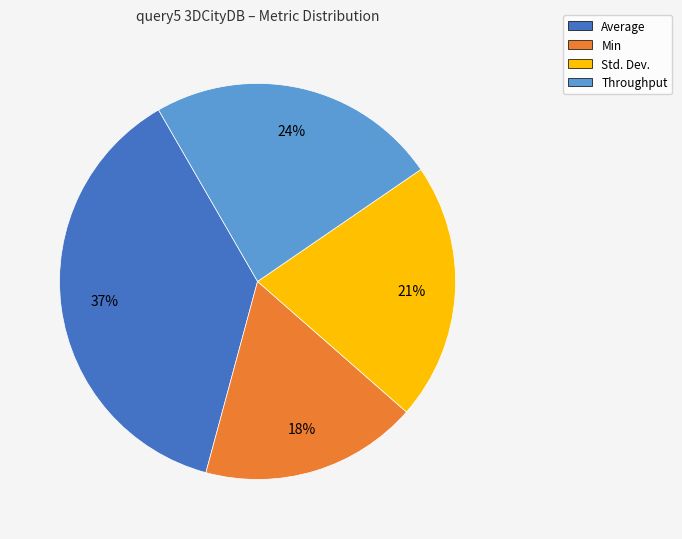

Between Throughput and Std. Dev., which is larger?

Throughput